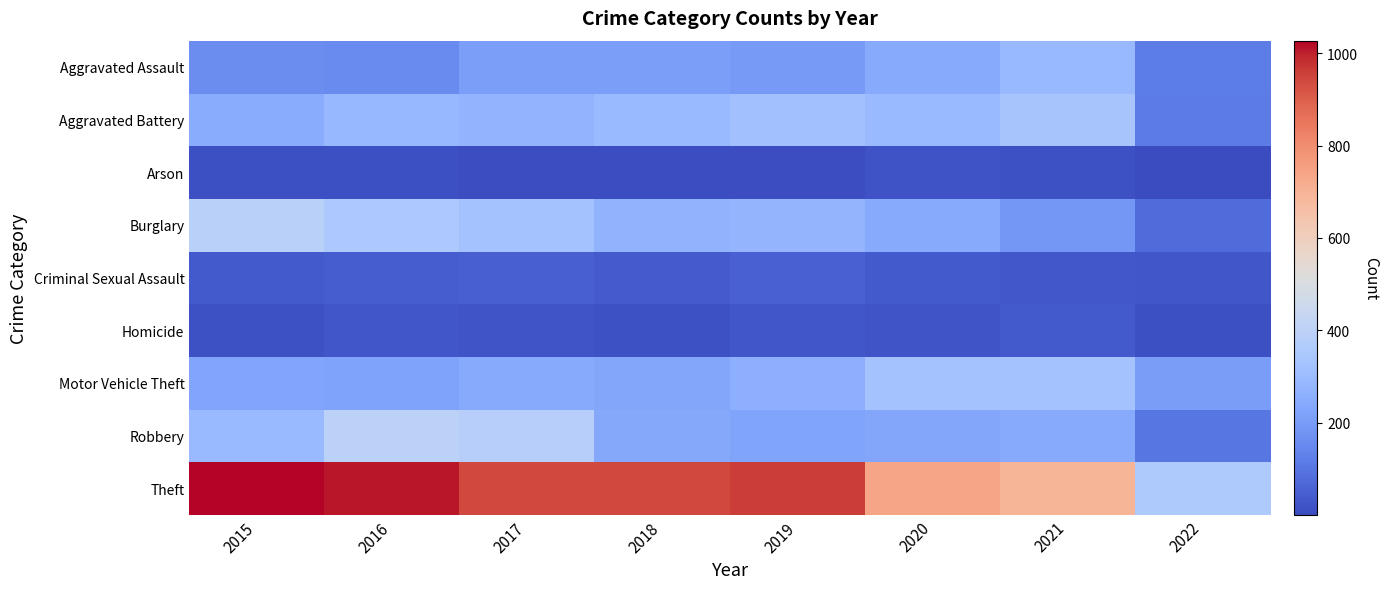

Reading left to right, extract all data points from this chart.

Aggravated Assault: 2015=160	2016=154	2017=207	2018=206	2019=197	2020=242	2021=292	2022=120
Aggravated Battery: 2015=246	2016=288	2017=277	2018=297	2019=321	2020=294	2021=336	2022=114
Arson: 2015=11	2016=13	2017=9	2018=9	2019=8	2020=20	2021=14	2022=1
Burglary: 2015=393	2016=352	2017=327	2018=273	2019=281	2020=245	2021=186	2022=74
Criminal Sexual Assault: 2015=34	2016=43	2017=47	2018=40	2019=51	2020=36	2021=33	2022=26
Homicide: 2015=17	2016=29	2017=24	2018=15	2019=27	2020=24	2021=37	2022=12
Motor Vehicle Theft: 2015=228	2016=218	2017=243	2018=232	2019=260	2020=328	2021=329	2022=205
Robbery: 2015=297	2016=394	2017=381	2018=237	2019=224	2020=233	2021=244	2022=104
Theft: 2015=1027	2016=1009	2017=941	2018=941	2019=959	2020=736	2021=691	2022=357